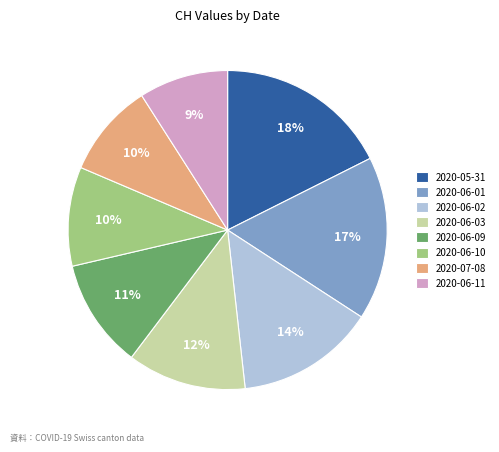

Do 2020-06-02 and 2020-06-01 together represent more than half of the pie?

No